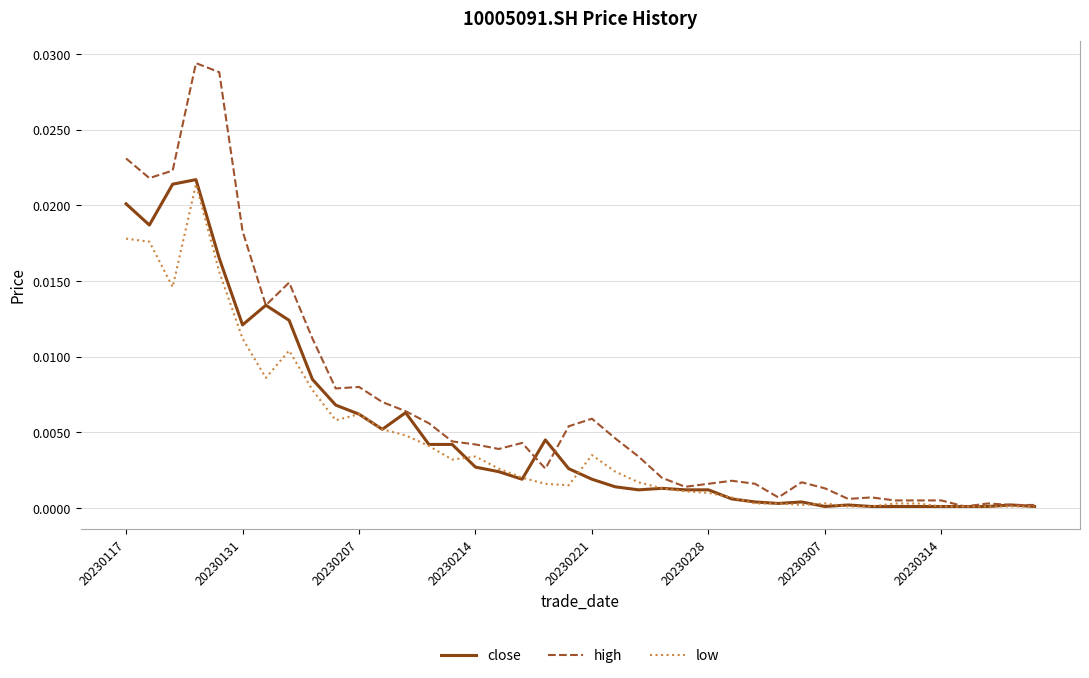

List the series in order of their peak value, lowest first.

low, close, high